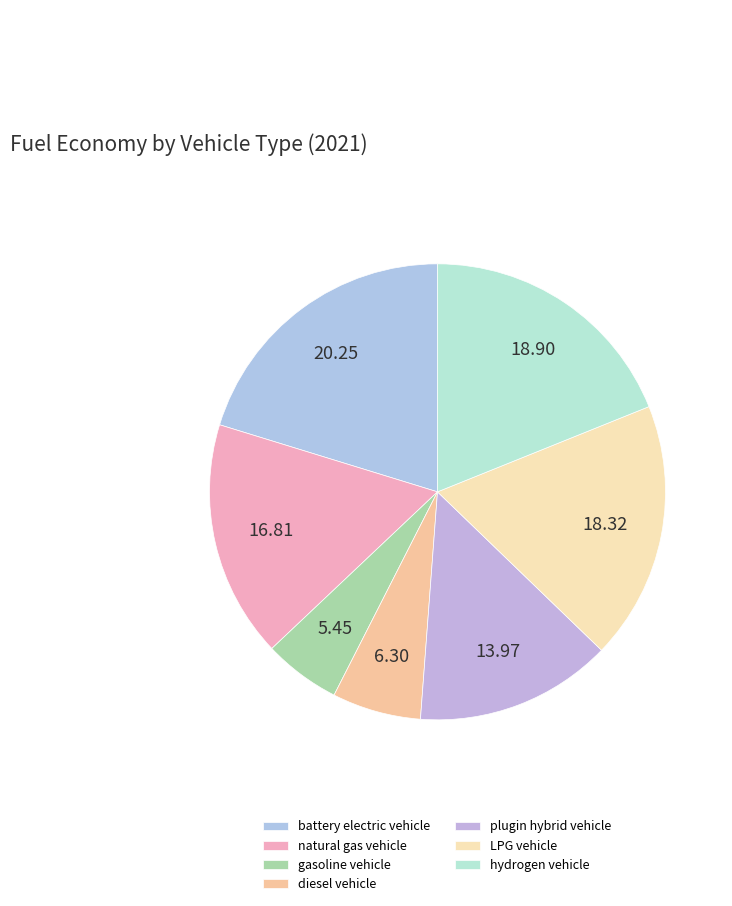

Combined, do plugin hybrid vehicle and LPG vehicle account for over 50%?

No